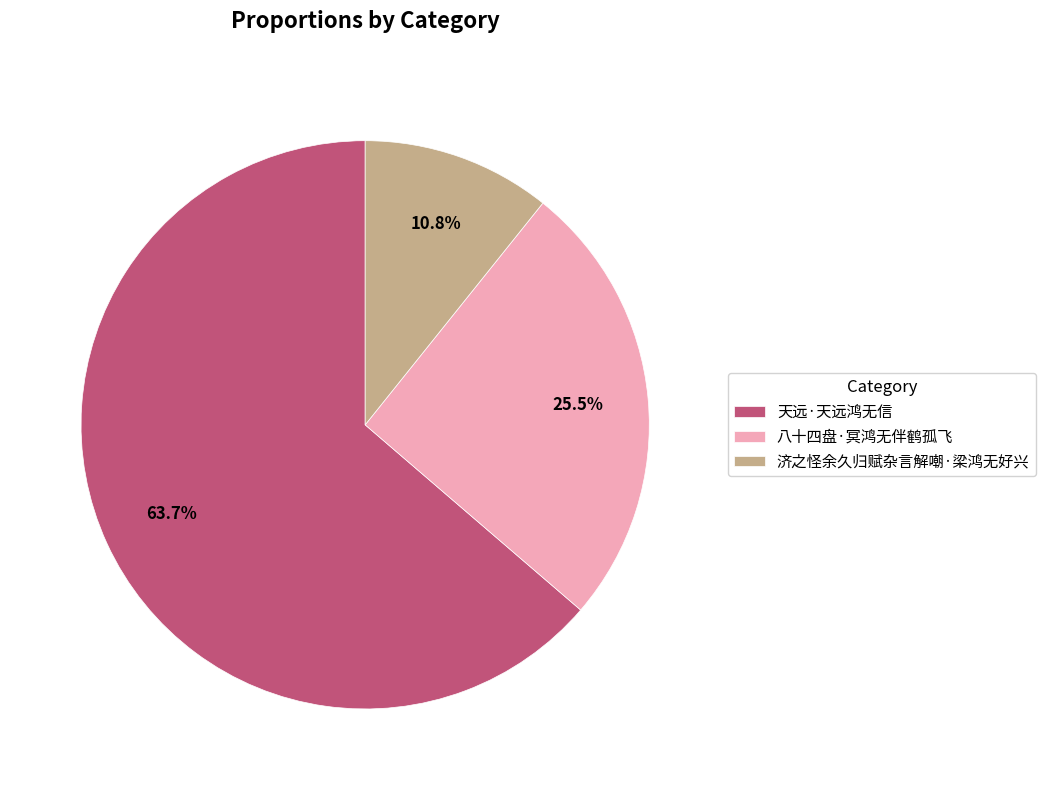

The 八十四盘·冥鸿无伴鹤孤飞 slice represents 35% of the pie. True or false?

False